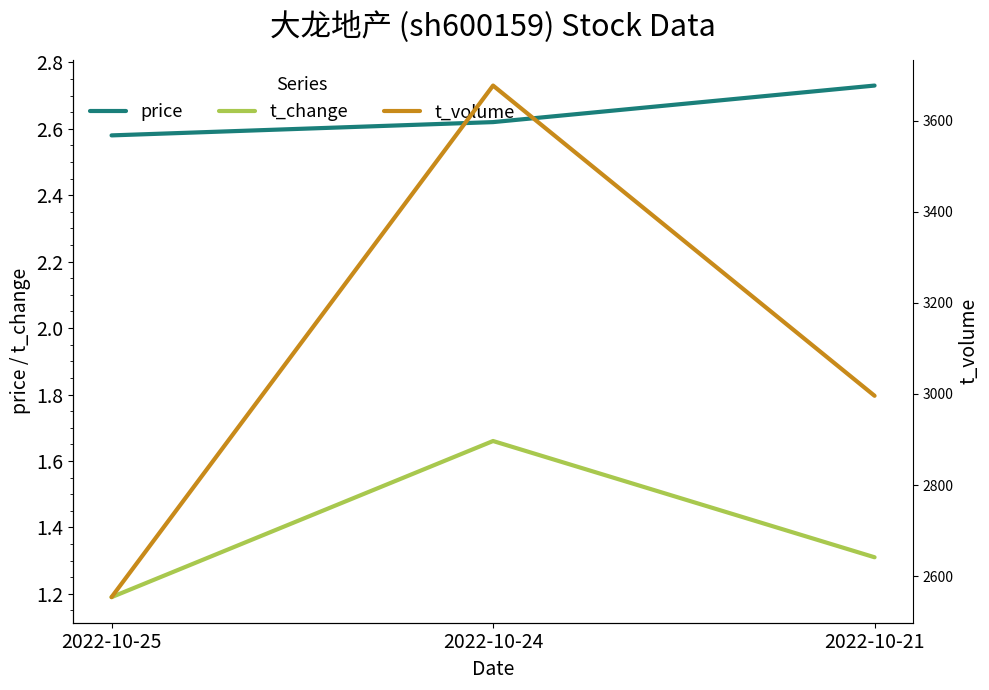

At how many categories does at least one series exceed 402?

3